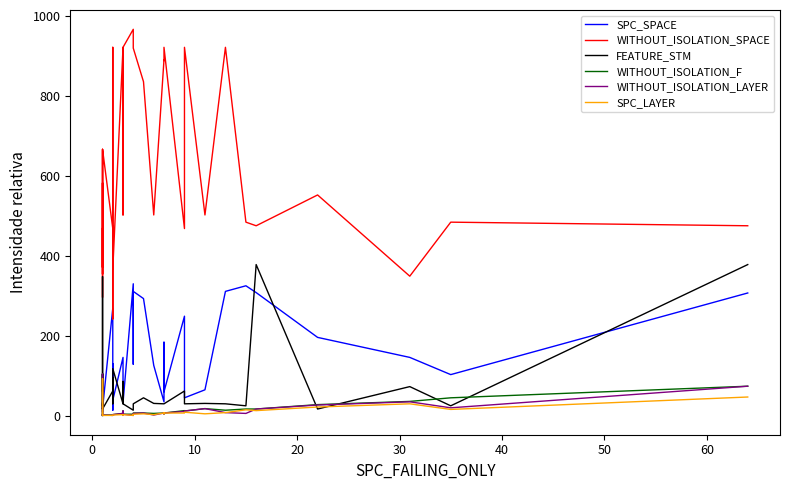

In FEATURE_STM, how many points are higher than both neighbors (excluding endpoints)?

11